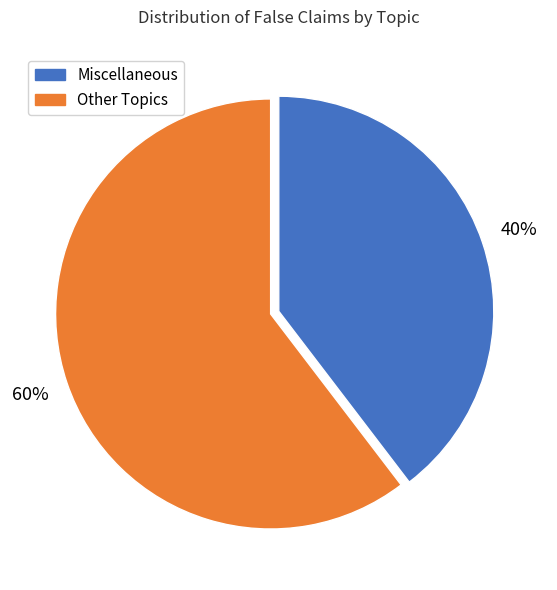

To the nearest percent, what is the average slice percentage?

50%